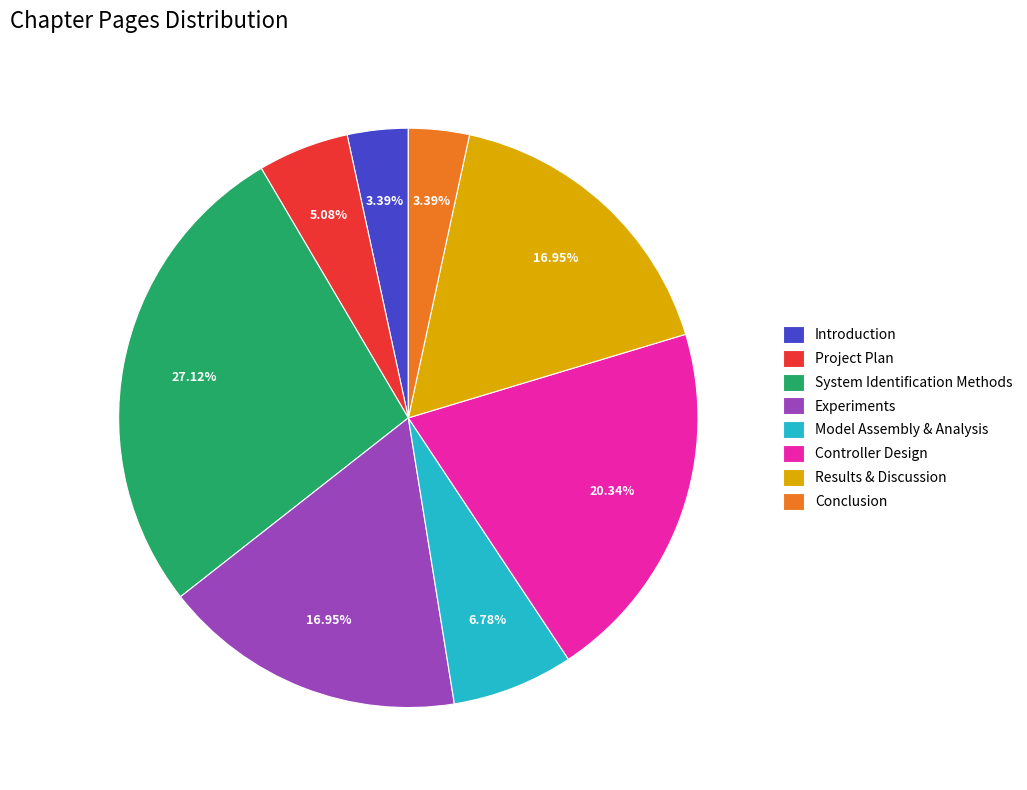

What is the ratio of the value at Results & Discussion to the value at Project Plan?

3.3